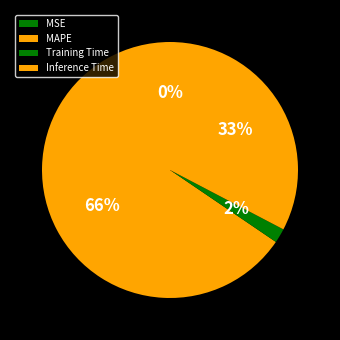

Which category has the biggest portion of the pie?

MAPE